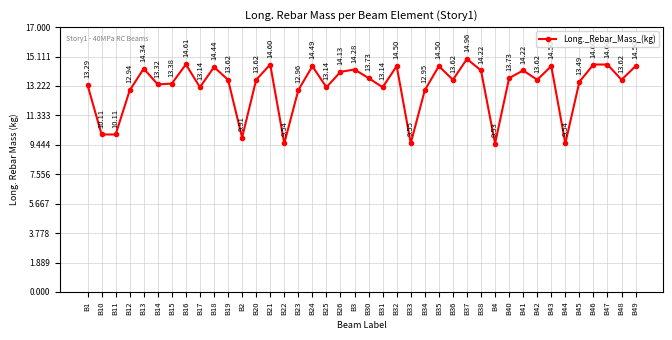

Between B25 and B36, which is larger?

B36